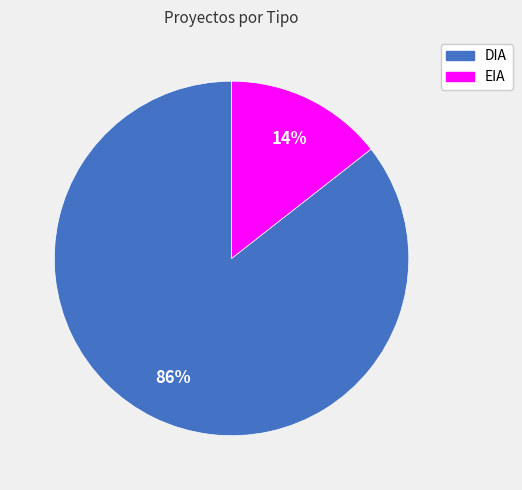

The EIA slice represents 14% of the pie. True or false?

True